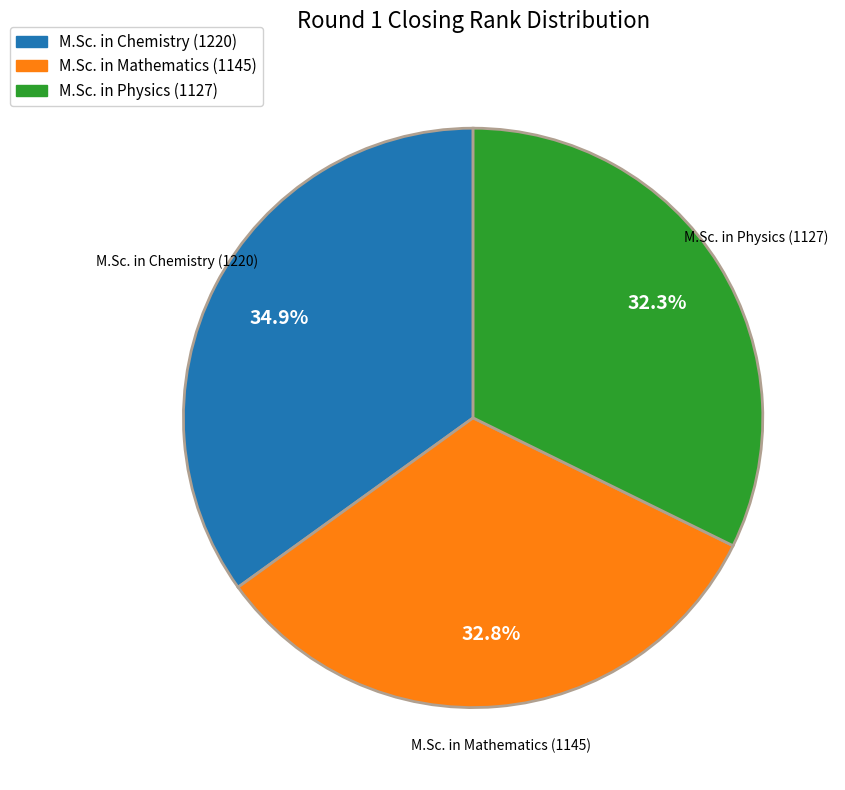

Is there any slice that represents more than half of the pie?

No